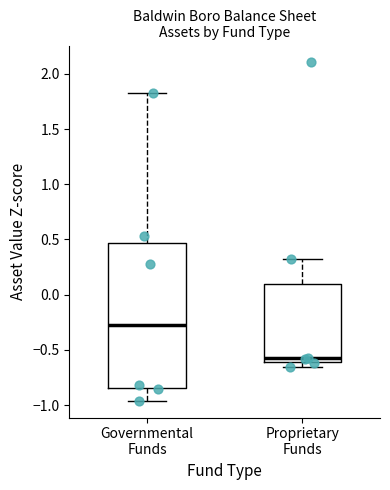

Where is the lower edge of the box for Proprietary Funds on the y-axis? The values are not printed on the chart, so give them approximately, as read against the axis.

-0.60